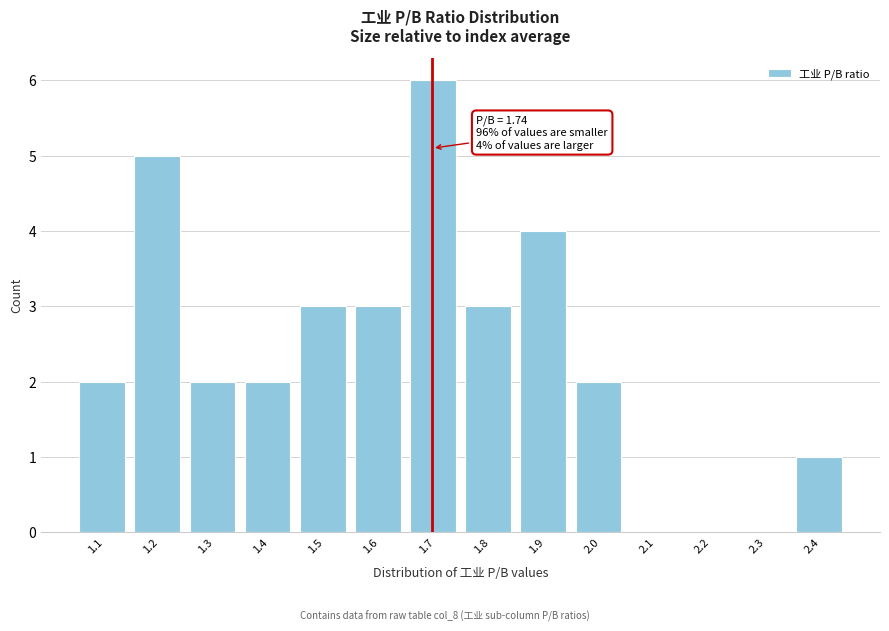

Reading left to right, what are all the values shown in this chart?

1.1=2	1.2=5	1.3=2	1.4=2	1.5=3	1.6=3	1.7=6	1.8=3	1.9=4	2.0=2	2.1=0	2.2=0	2.3=0	2.4=1